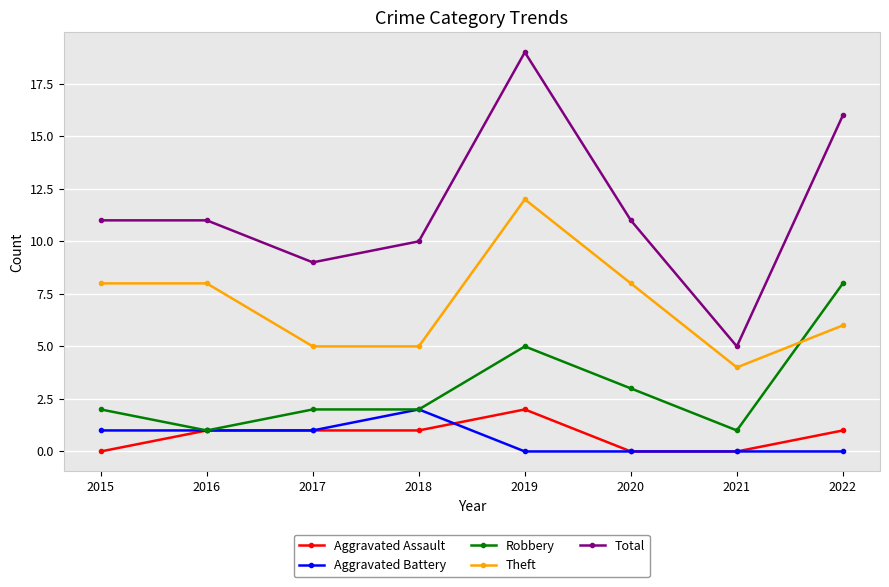

What is the sum of all Robbery values?

24